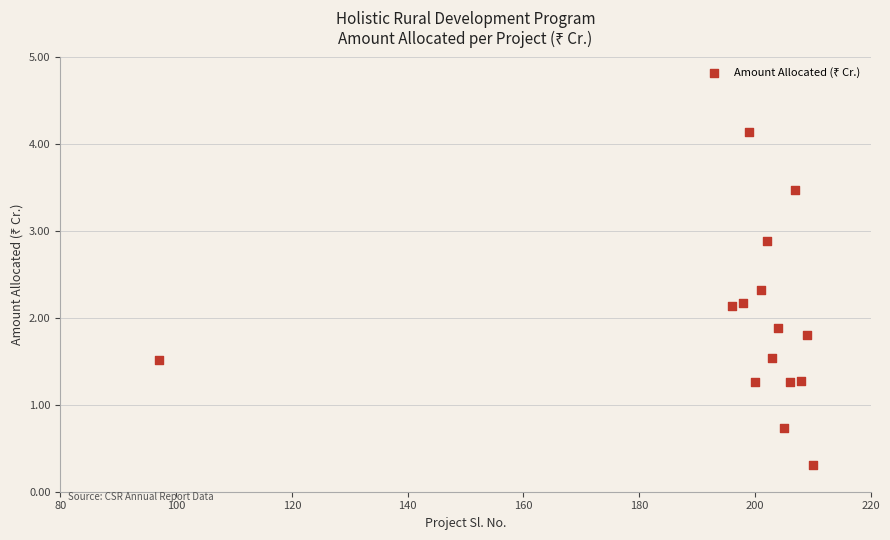

What is the range of Y values (max minus min)?

3.8